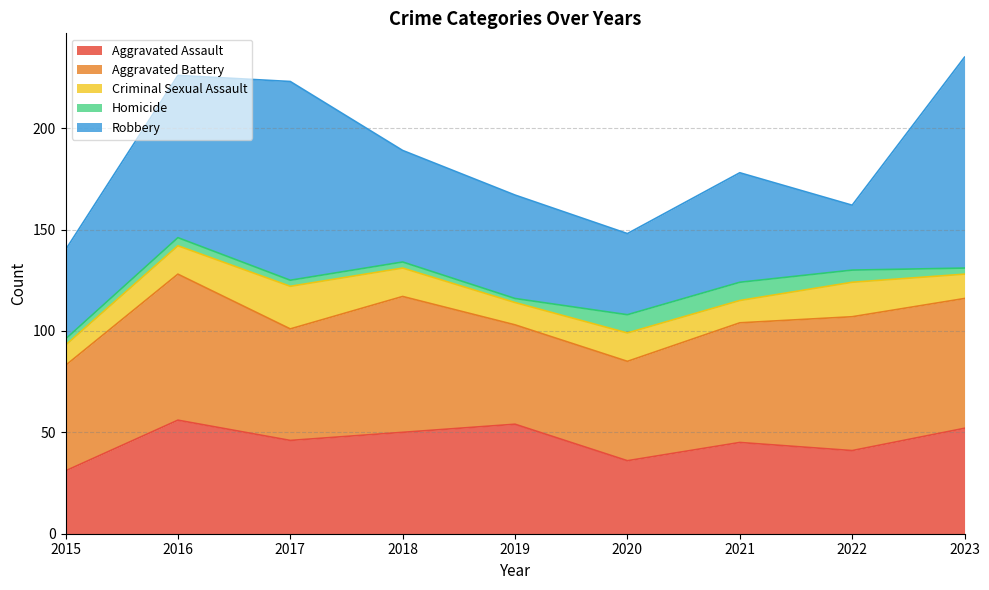

At which label does Robbery reach its minimum?

2022